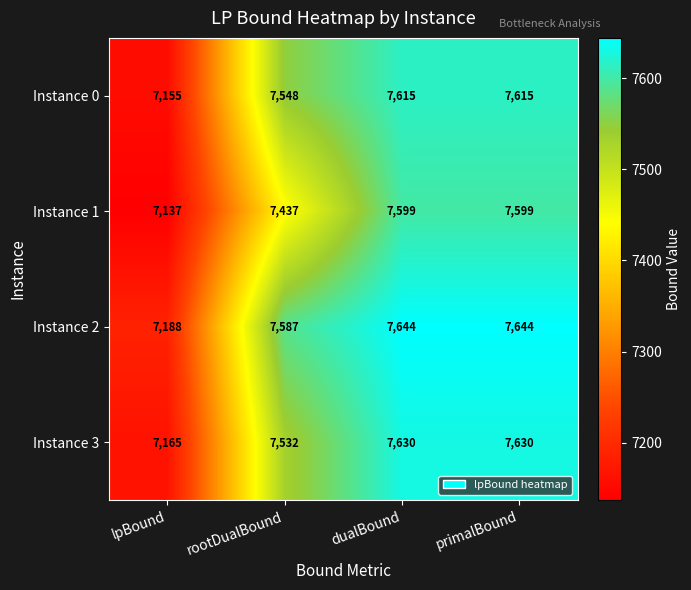

How many categories are shown in the chart?

4